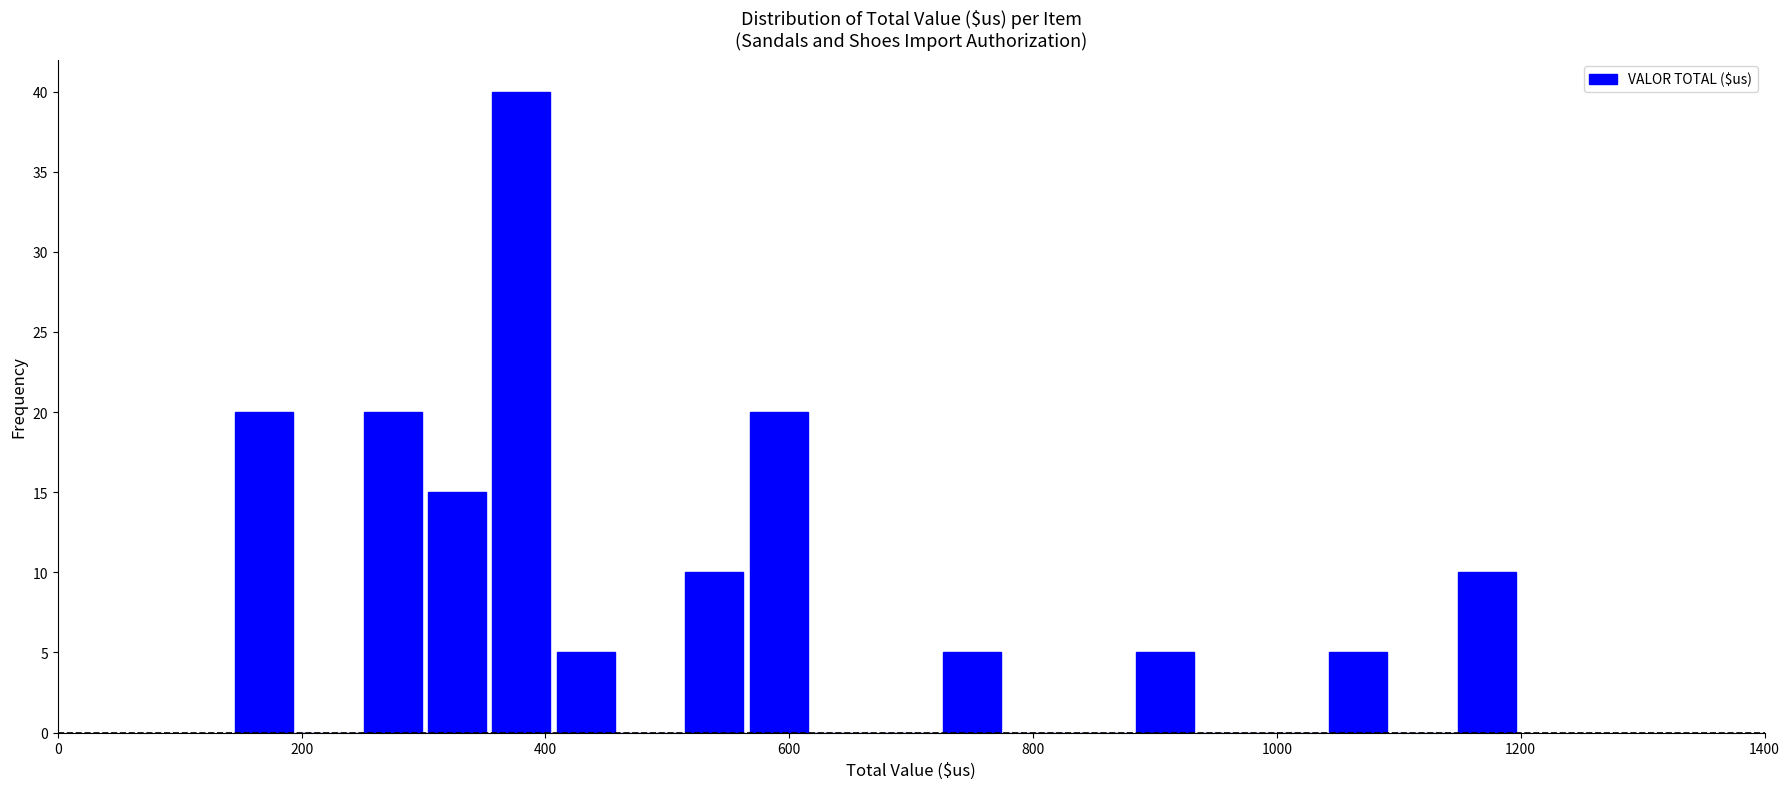

Around what value on the x-axis is the tallest bar? Give the approximate position of its centre, as read against the axis.

380